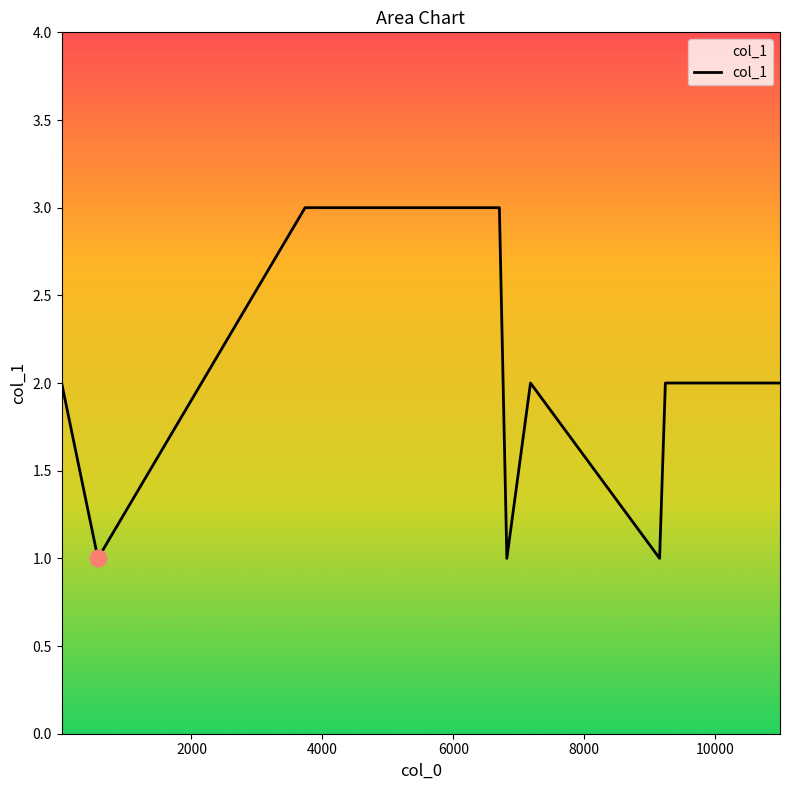

What is the smallest value displayed?

1